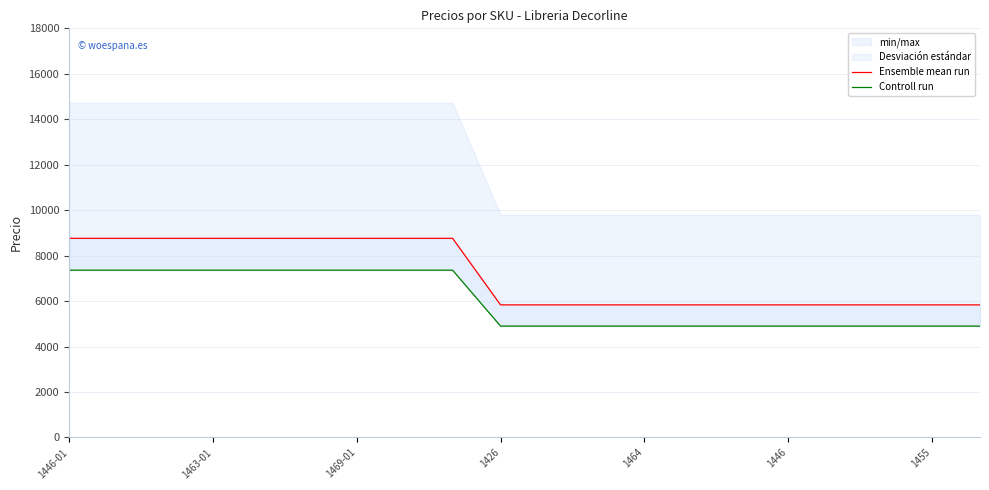

What is the maximum value for Ensemble mean run?

8762